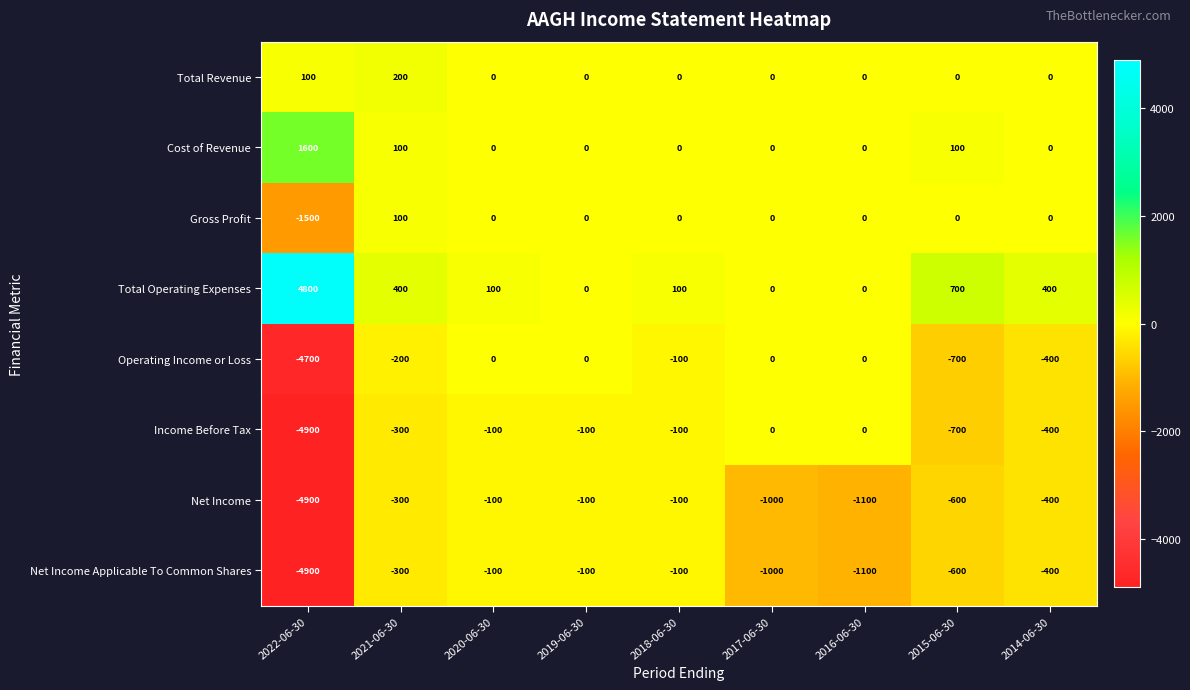

Which series has the largest total across all categories?

Total Operating Expenses